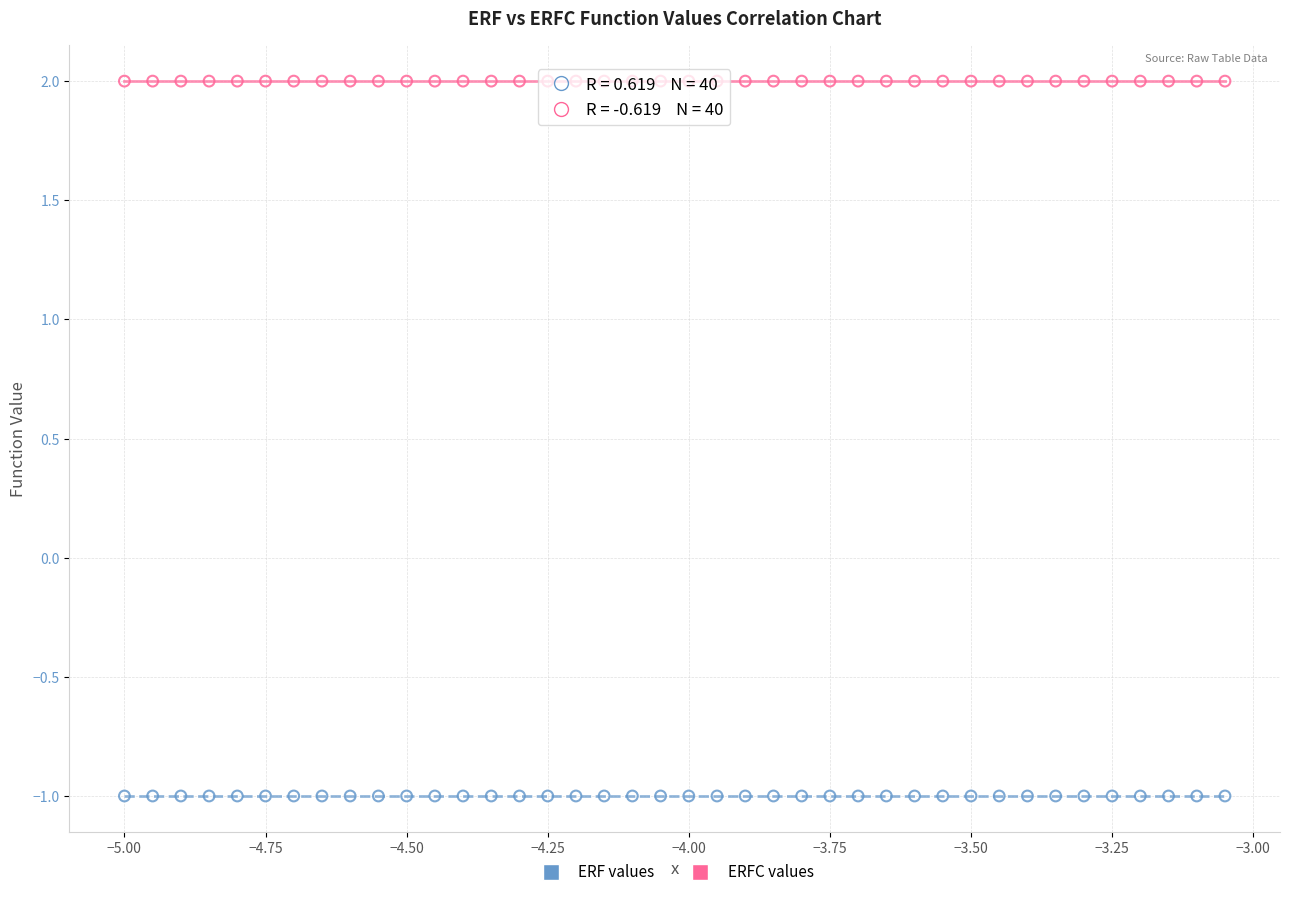

Which series contains the lowest Y value?

ERF values